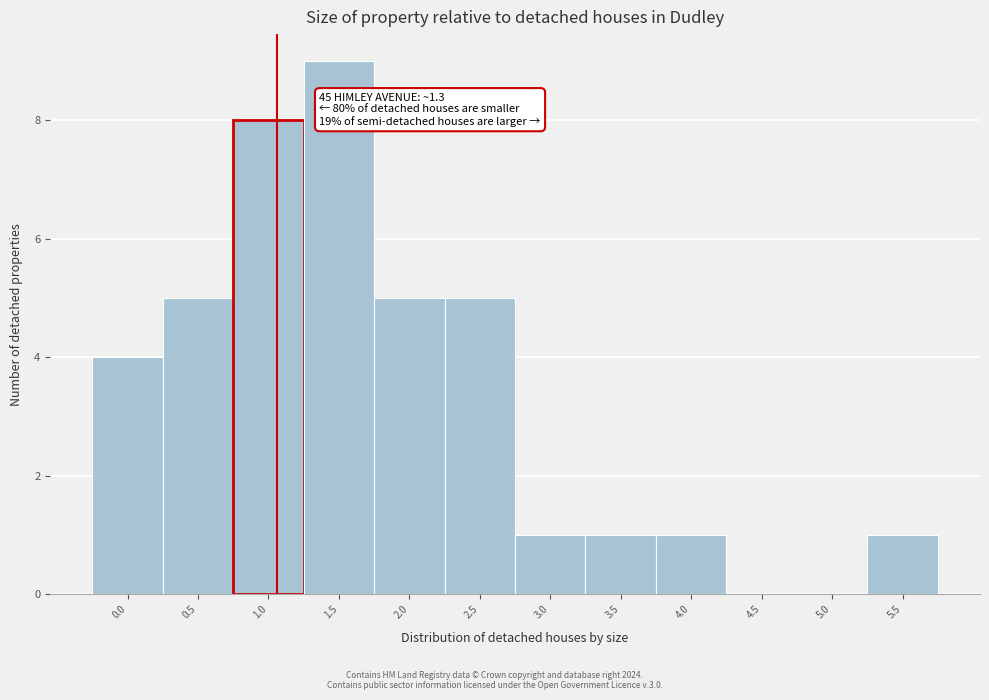

Reading left to right, what are all the values shown in this chart?

0.0=4	0.5=5	1.0=8	1.5=9	2.0=5	2.5=5	3.0=1	3.5=1	4.0=1	4.5=0	5.0=0	5.5=1